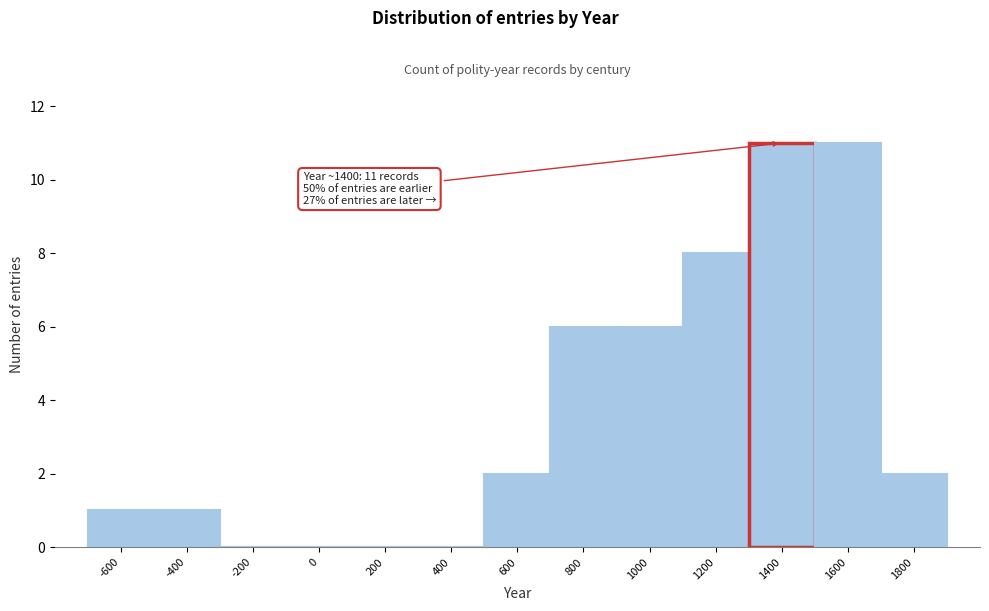

Reading left to right, transcribe all the data shown in this chart.

-600=1	-400=1	-200=0	0=0	200=0	400=0	600=2	800=6	1000=6	1200=8	1400=11	1600=11	1800=2